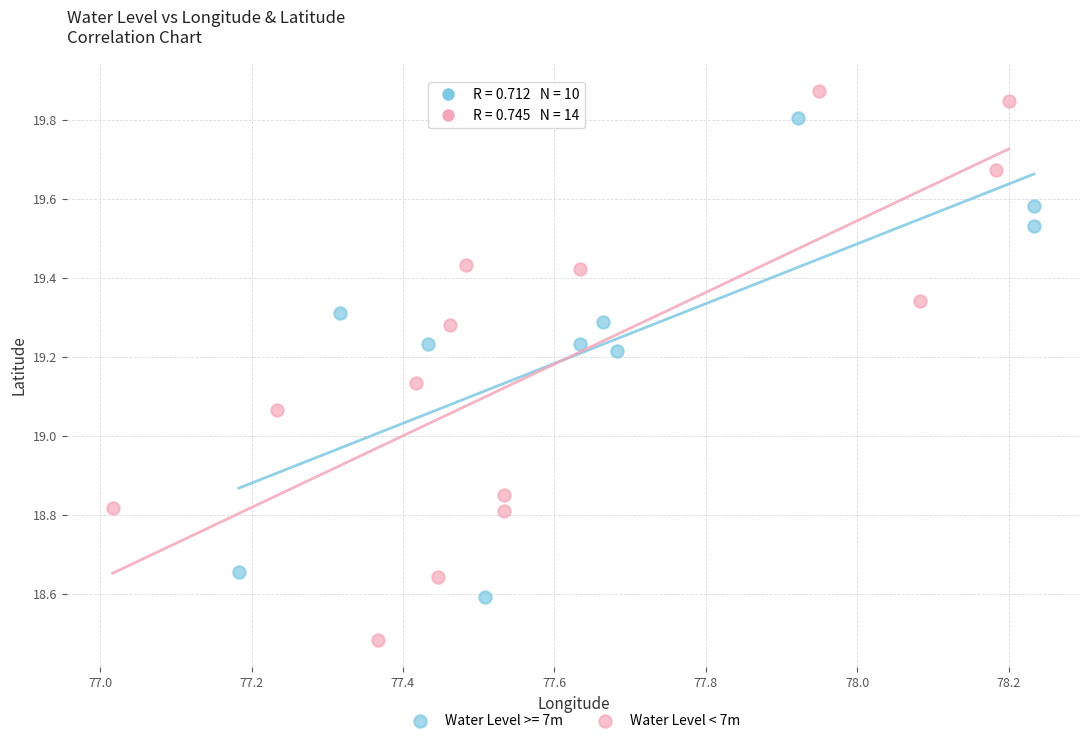

Which series reaches the maximum Y coordinate?

Water Level < 7m